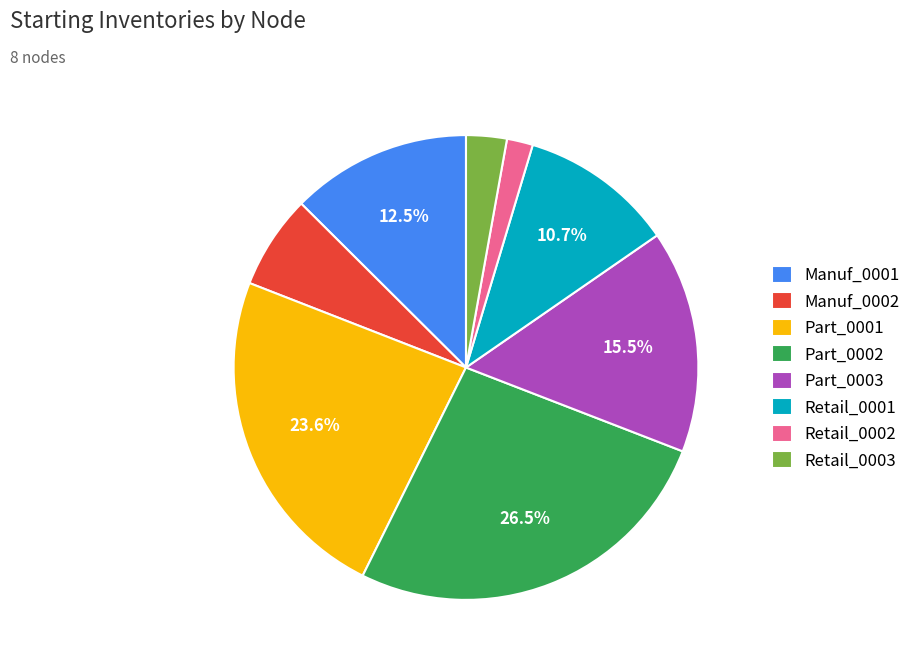

True or false: Manuf_0001 accounts for 1% of the total.

False